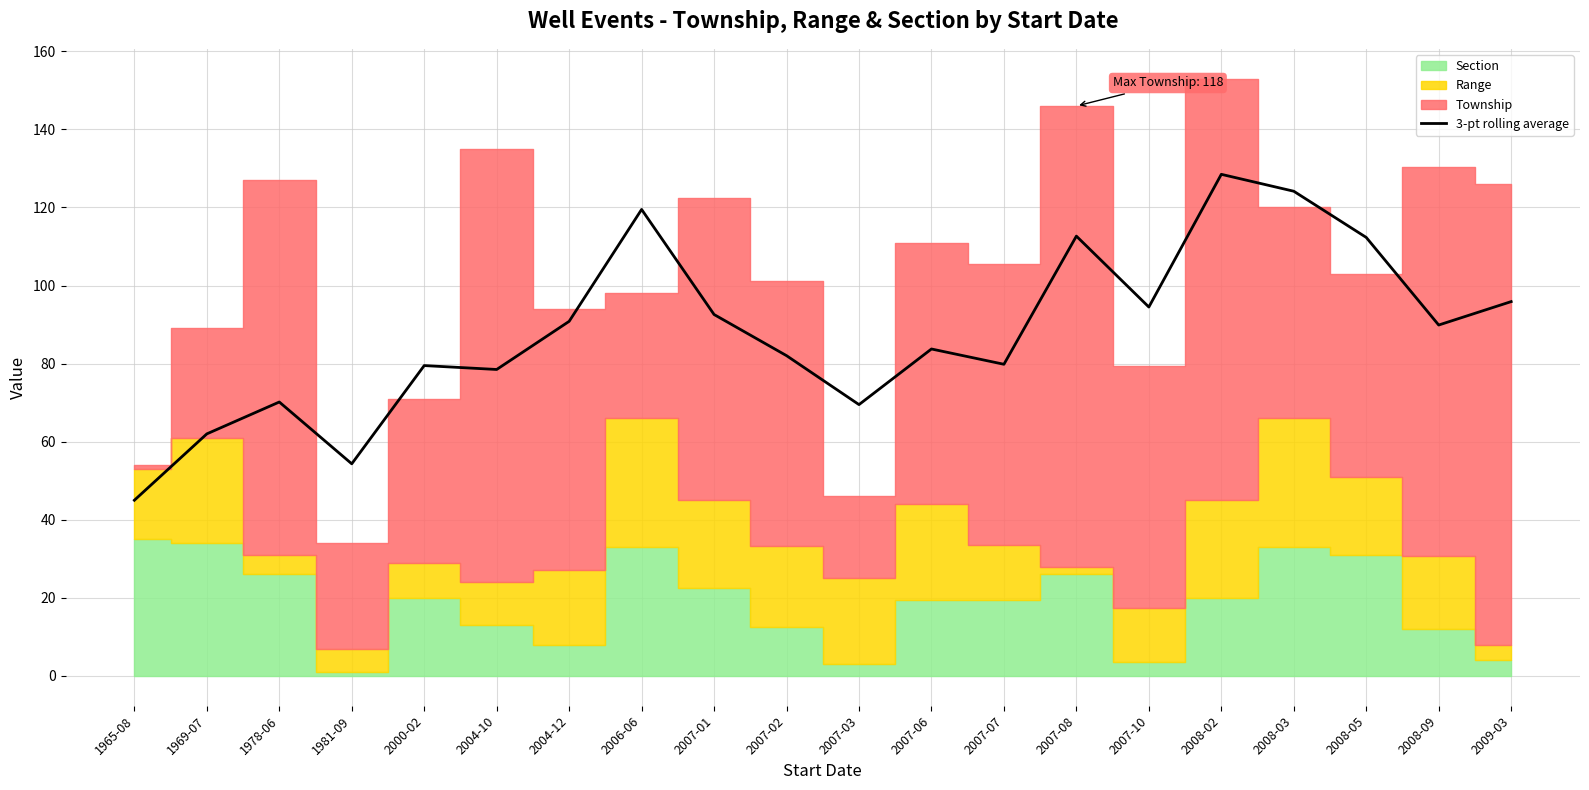

How many values are below 89?

10